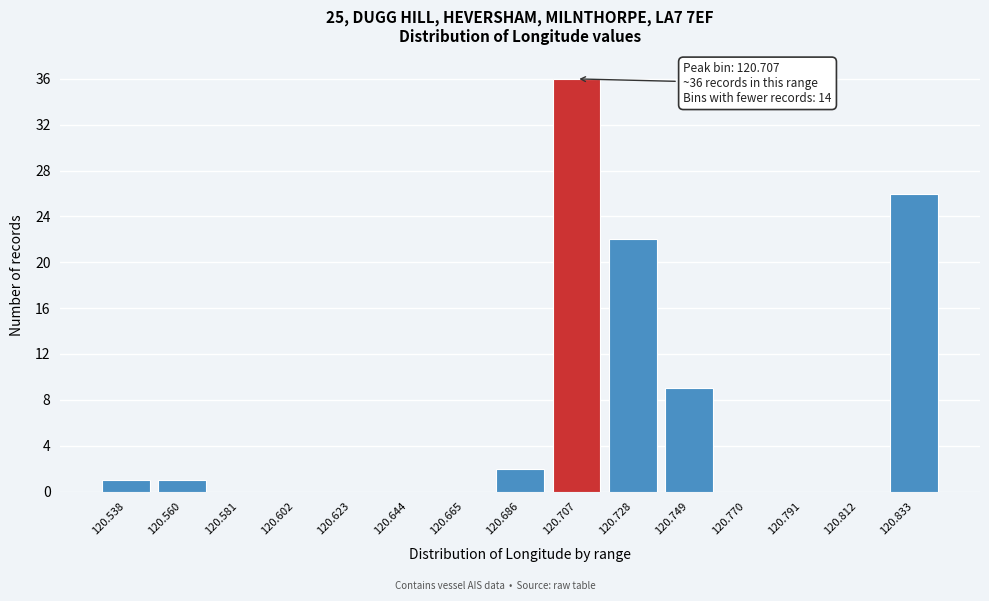

Which range on the x-axis has the tallest bar?

120.695 to 120.720